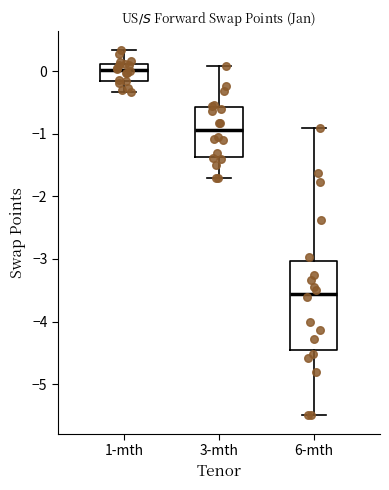

Which box's median line is the lowest?

6-mth